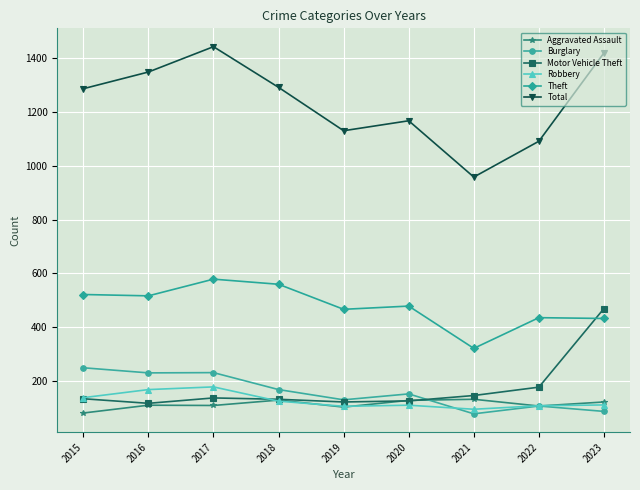

Read the Motor Vehicle Theft value at 2022, to the nearest 50.

200